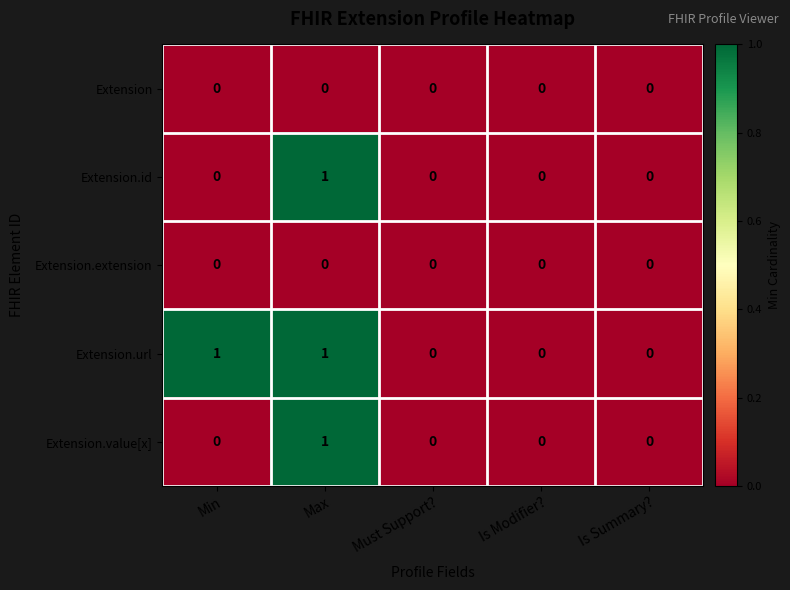

How many Extension.url values are between 0 and 1?

5